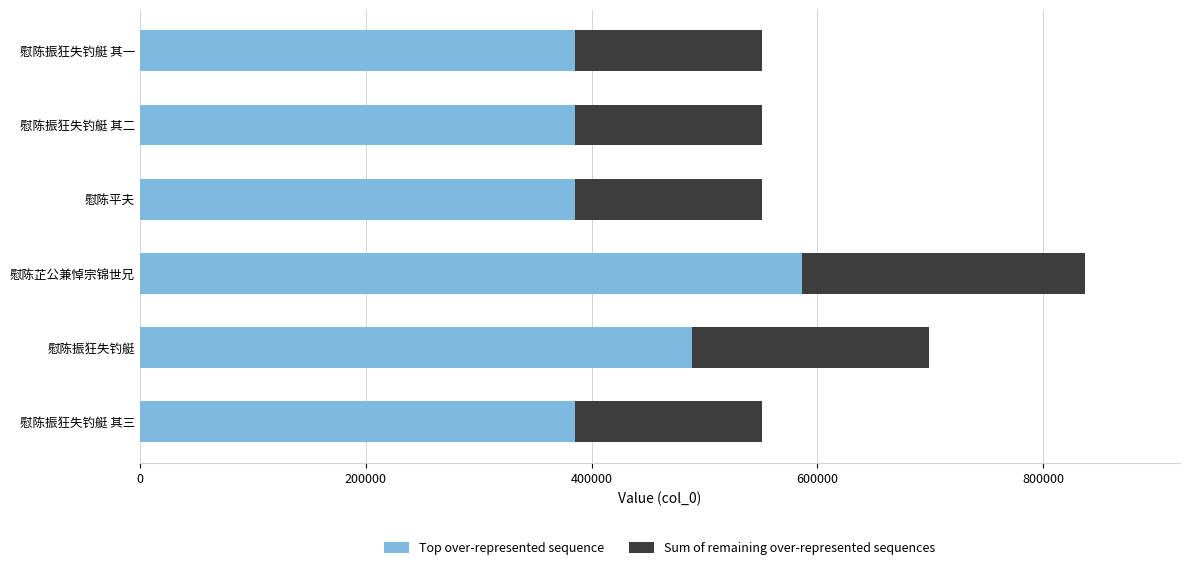

What is the difference between the maximum and minimum values in the Top over-represented sequence series?

200762.8